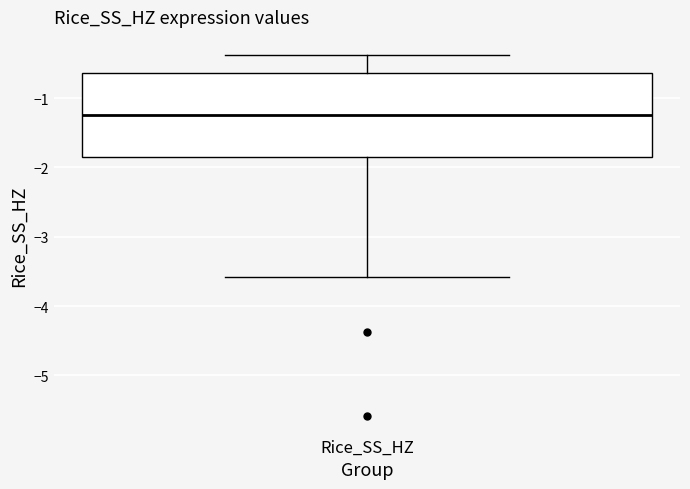

Transcribe this box plot: give where the median line is, the range the box spans, and where the two whiskers end, as read against the y-axis. The values are not printed on the chart, so give them approximately, as read against the axis.

median -1.2, box -1.8 to -0.6, whiskers -3.6 to -0.4